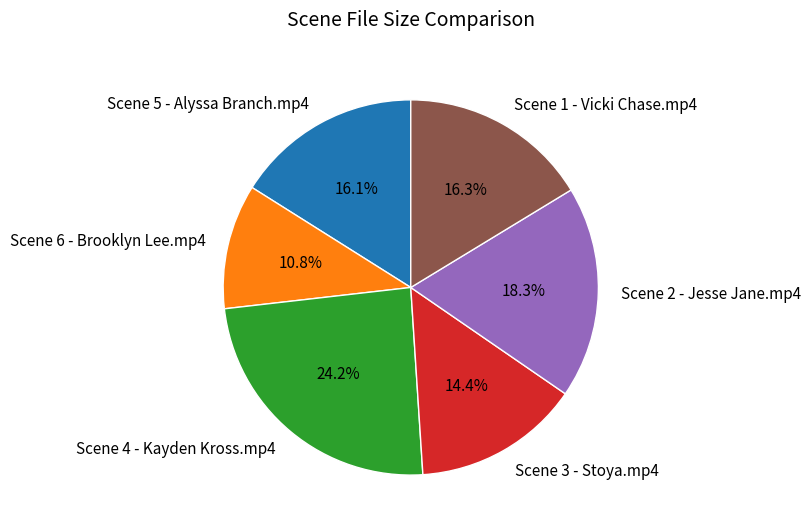

Does any single category account for the majority?

No